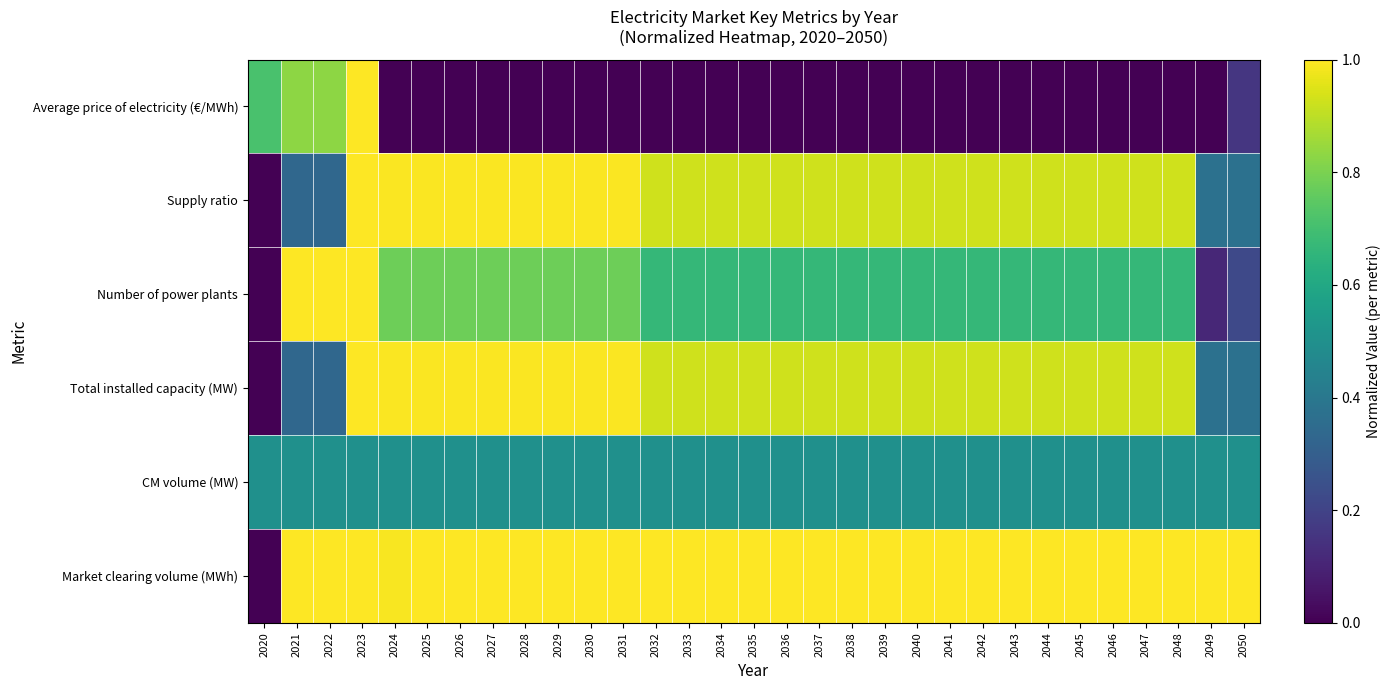

List the series in order of their peak value, lowest first.

CM volume (MW), Average price of electricity (€/MWh), Supply ratio, Number of power plants, Total installed capacity (MW), Market clearing volume (MWh)